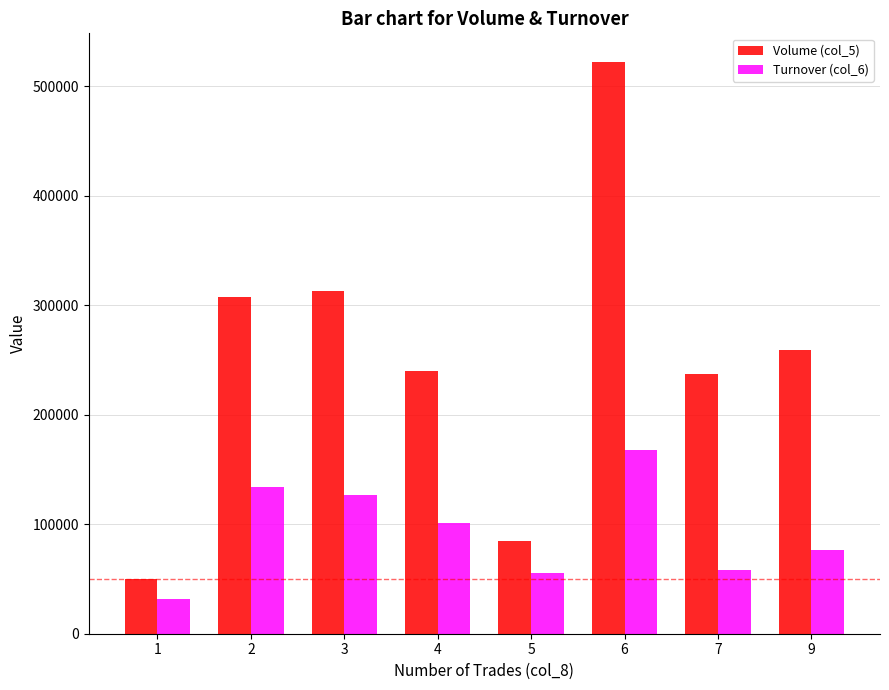

Does the chart contain any negative values?

No